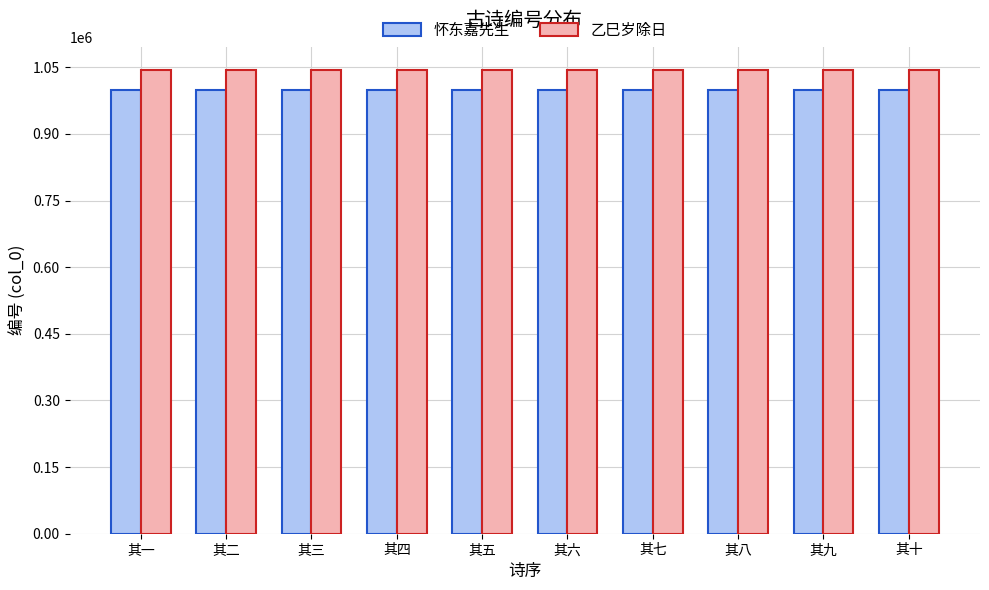

What is the label of the 9th bar from the right?

其二